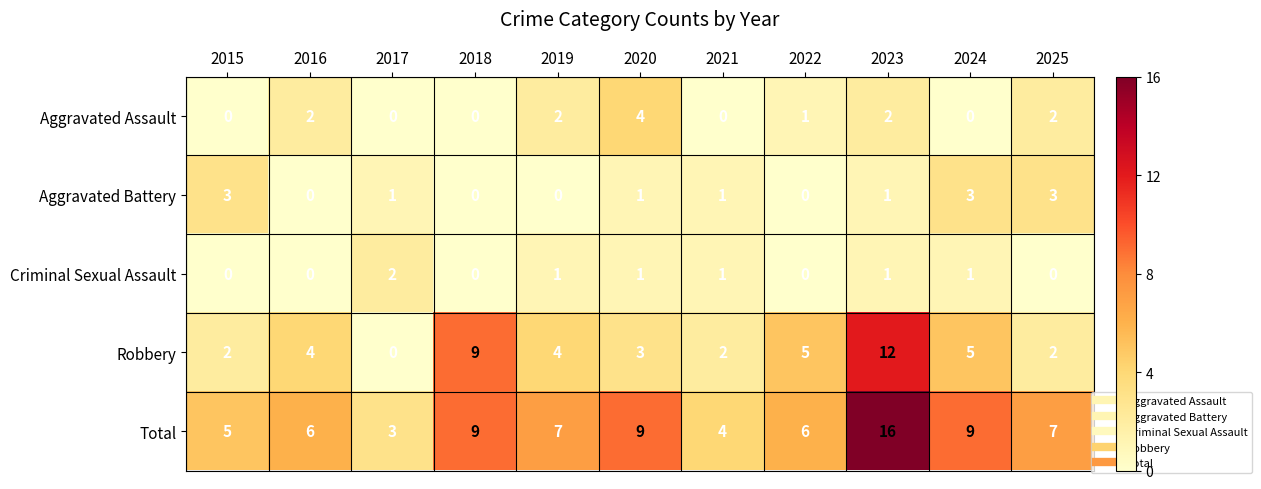

Where does the Aggravated Battery series first go above 1?

2015